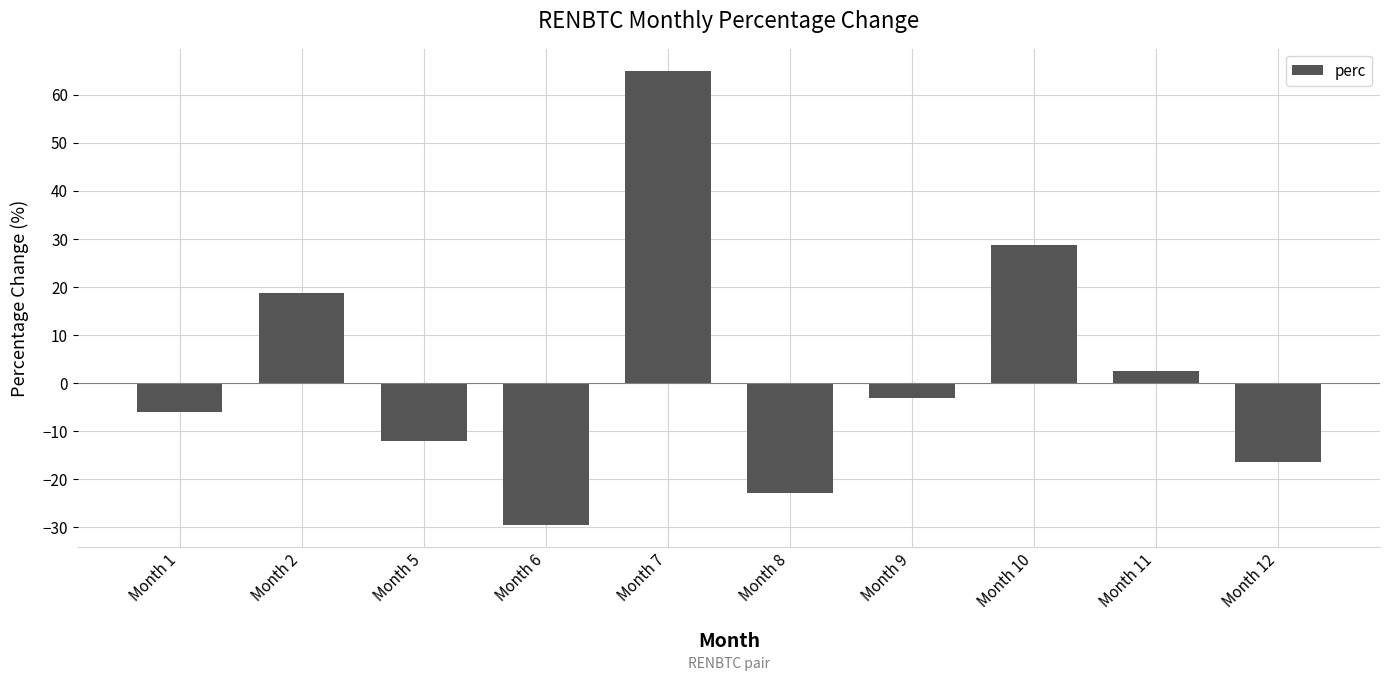

Is it true that the value at Month 10 is 38.4?

False